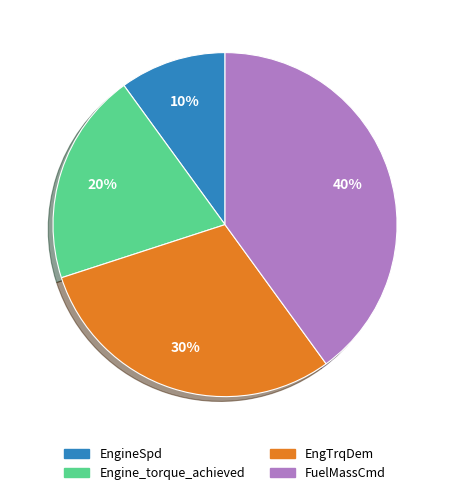

To the nearest percent, what is the difference between the EngTrqDem and Engine_torque_achieved slice percentages?

10%